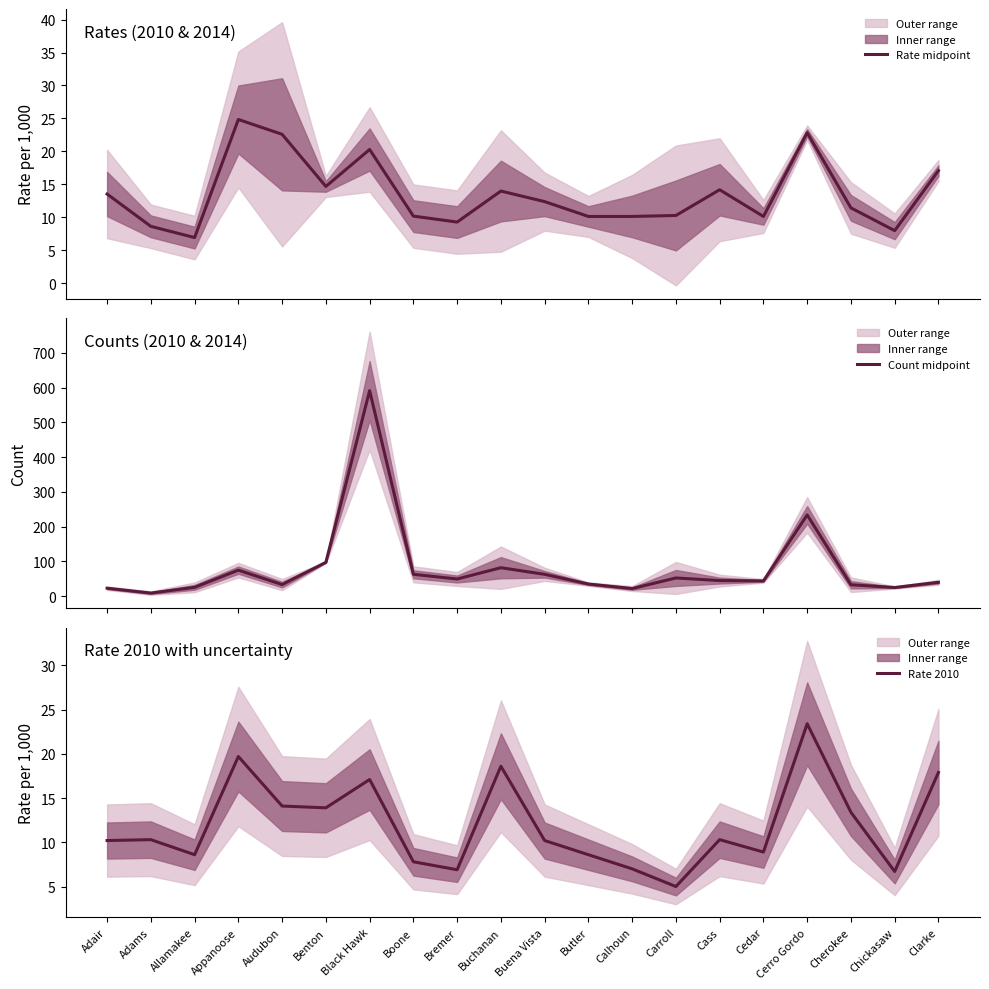

What is the spread (max minus min) of values at Buena Vista?

52.3